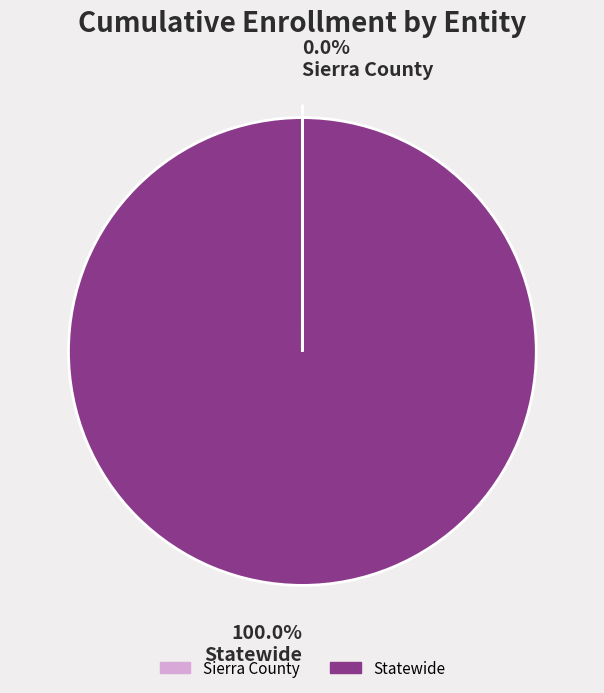

What is the majority slice?

Statewide